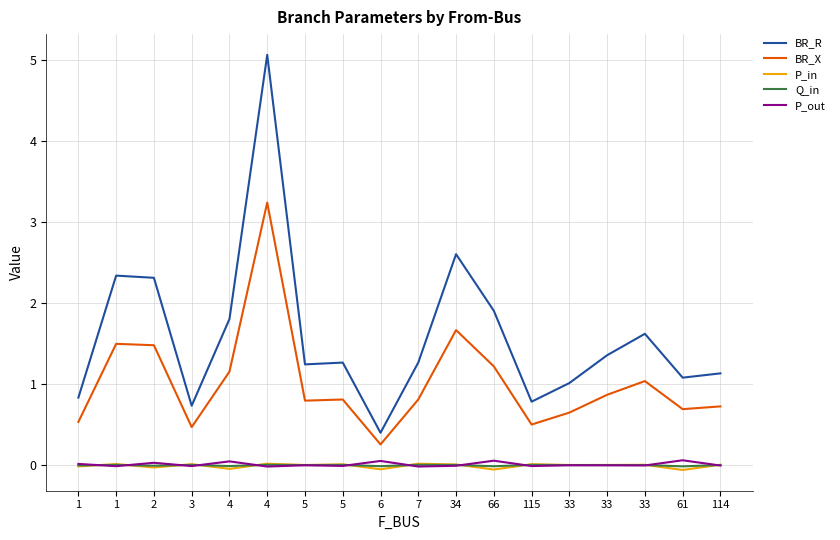

How many lines are shown in the chart?

5